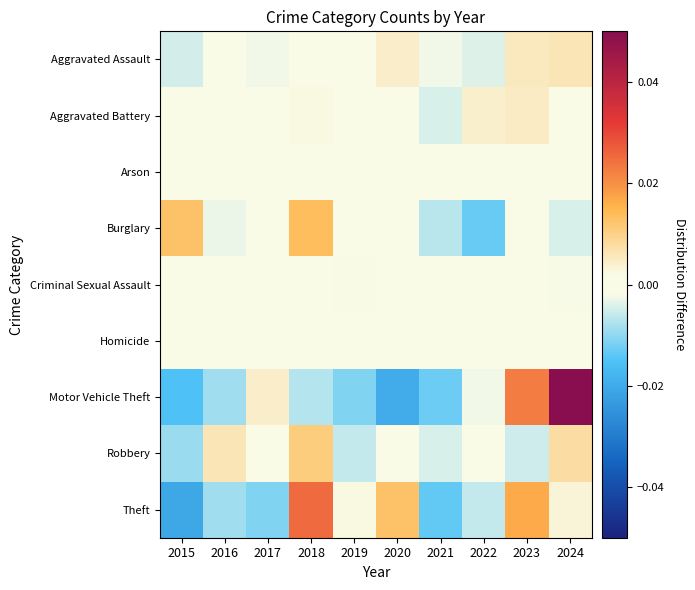

Reading left to right, transcribe all the data shown in this chart.

Aggravated Assault: 2015=-0.0	2016=-0.0	2017=-0.0	2018=-0.0	2019=0.0	2020=0.0	2021=-0.0	2022=-0.0	2023=0.0	2024=0.0
Aggravated Battery: 2015=-0.0	2016=-0.0	2017=-0.0	2018=0.0	2019=-0.0	2020=-0.0	2021=-0.0	2022=0.0	2023=0.0	2024=-0.0
Arson: 2015=-0.0	2016=0.0	2017=-0.0	2018=0.0	2019=0.0	2020=-0.0	2021=-0.0	2022=0.0	2023=-0.0	2024=0.0
Burglary: 2015=0.0	2016=-0.0	2017=0.0	2018=0.0	2019=-0.0	2020=0.0	2021=-0.0	2022=-0.0	2023=0.0	2024=-0.0
Criminal Sexual Assault: 2015=0.0	2016=0.0	2017=-0.0	2018=0.0	2019=0.0	2020=0.0	2021=0.0	2022=-0.0	2023=0.0	2024=-0.0
Homicide: 2015=-0.0	2016=0.0	2017=0.0	2018=0.0	2019=0.0	2020=-0.0	2021=-0.0	2022=-0.0	2023=0.0	2024=0.0
Motor Vehicle Theft: 2015=-0.0	2016=-0.0	2017=0.0	2018=-0.0	2019=-0.0	2020=-0.0	2021=-0.0	2022=-0.0	2023=0.0	2024=0.1
Robbery: 2015=-0.0	2016=0.0	2017=-0.0	2018=0.0	2019=-0.0	2020=0.0	2021=-0.0	2022=0.0	2023=-0.0	2024=0.0
Theft: 2015=-0.0	2016=-0.0	2017=-0.0	2018=0.0	2019=0.0	2020=0.0	2021=-0.0	2022=-0.0	2023=0.0	2024=0.0